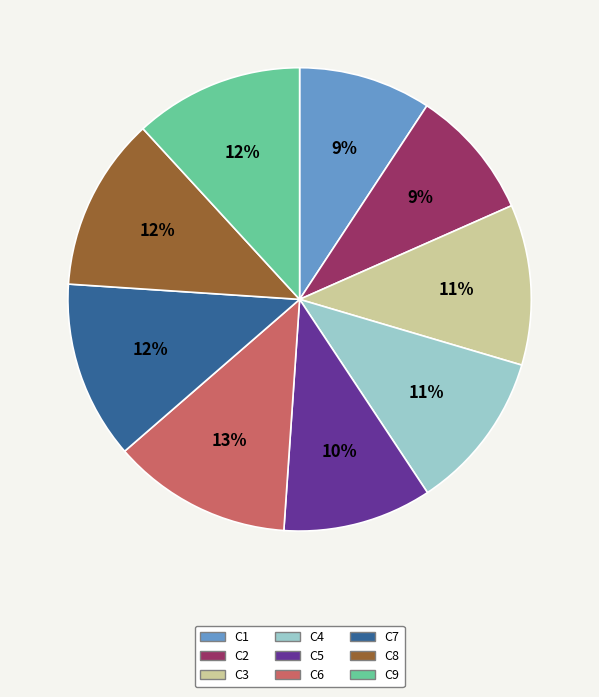

True or false: C1 accounts for 9% of the total.

True